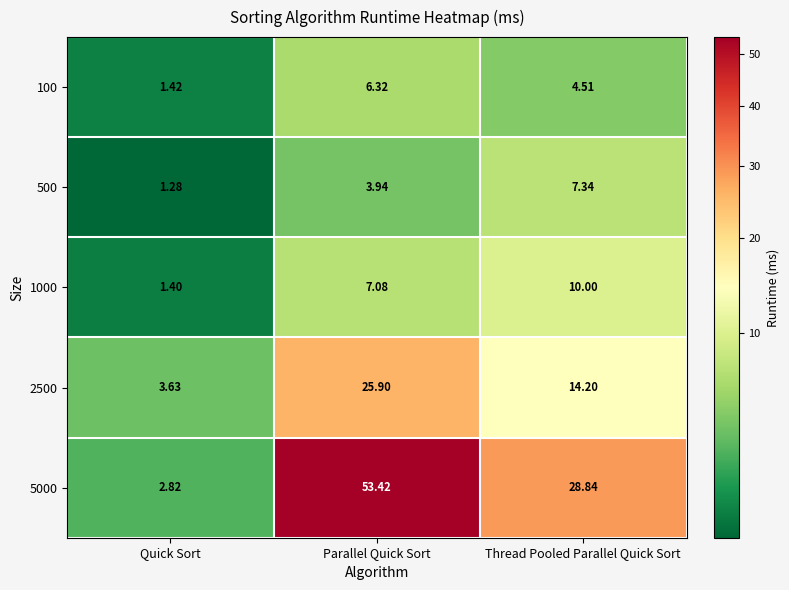

List the labels in order of 2500 value, smallest first.

Quick Sort, Thread Pooled Parallel Quick Sort, Parallel Quick Sort